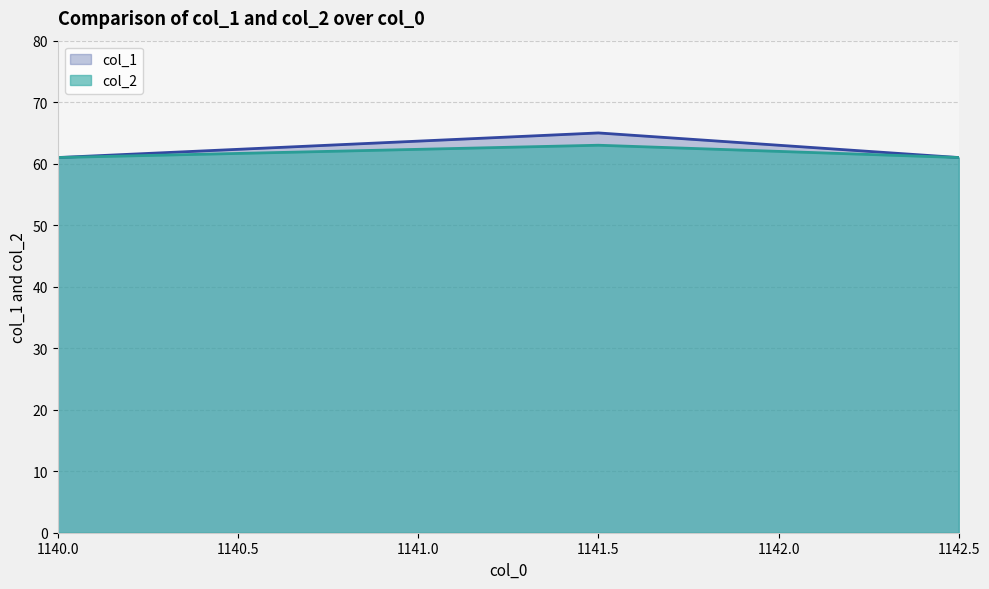

True or false: col_2 has more than 1 points higher than both neighbors.

False